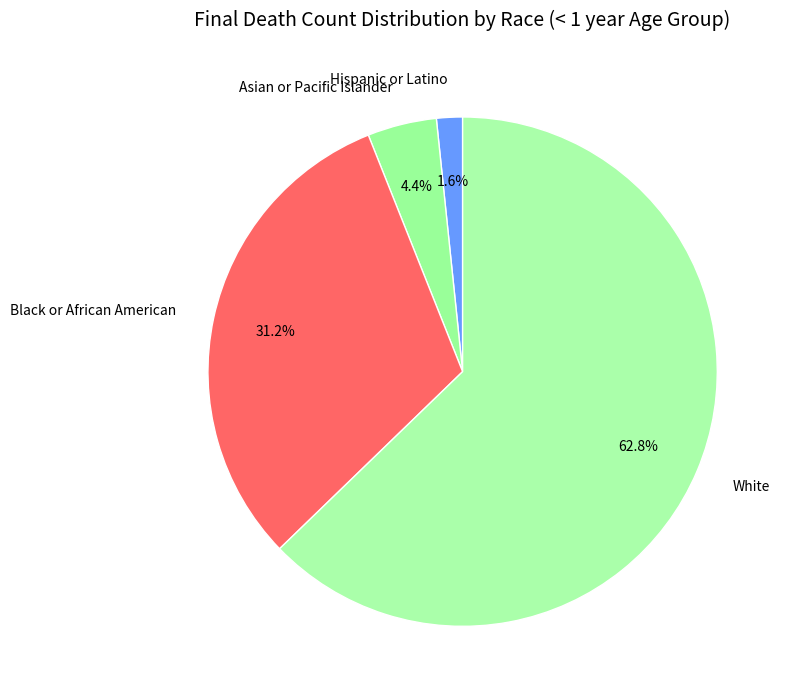

Which slice is the smallest?

Hispanic or Latino